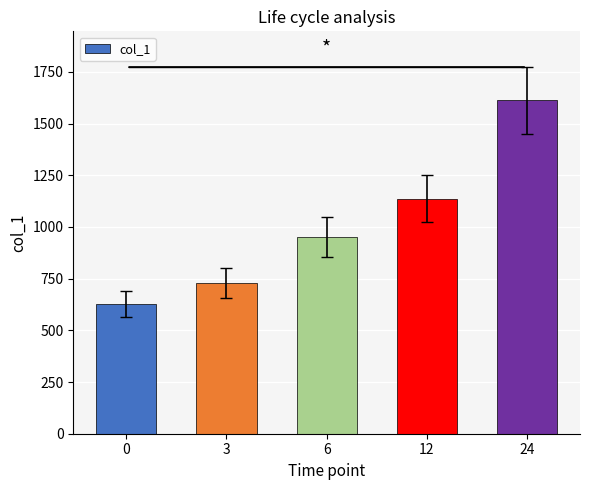

True or false: the data shows 1127 at 0.

False